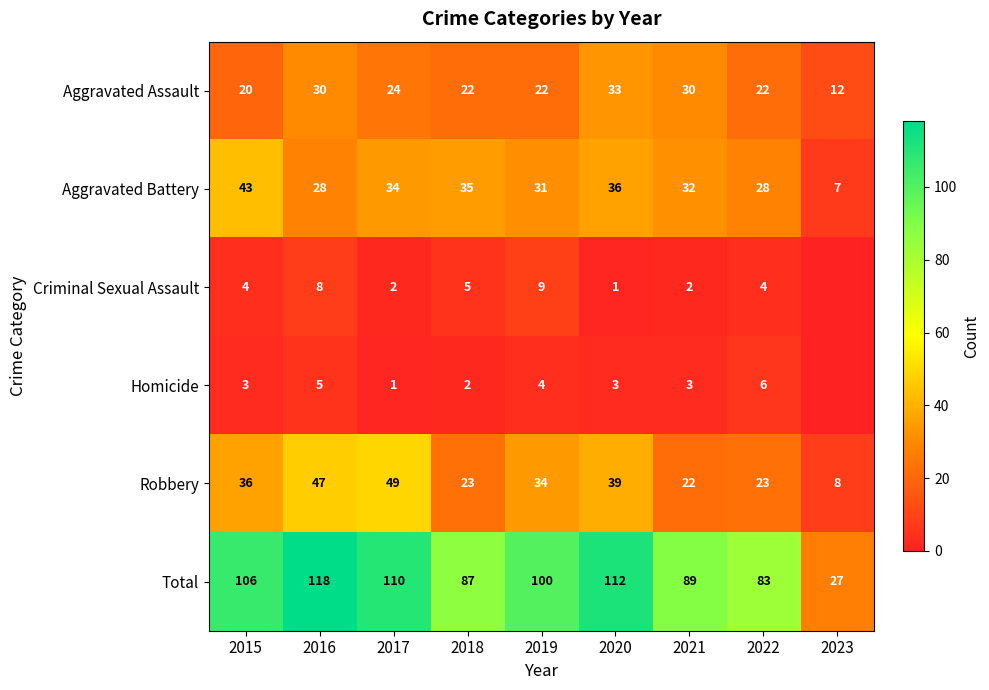

What is the approximate value of Total at 2016?

118